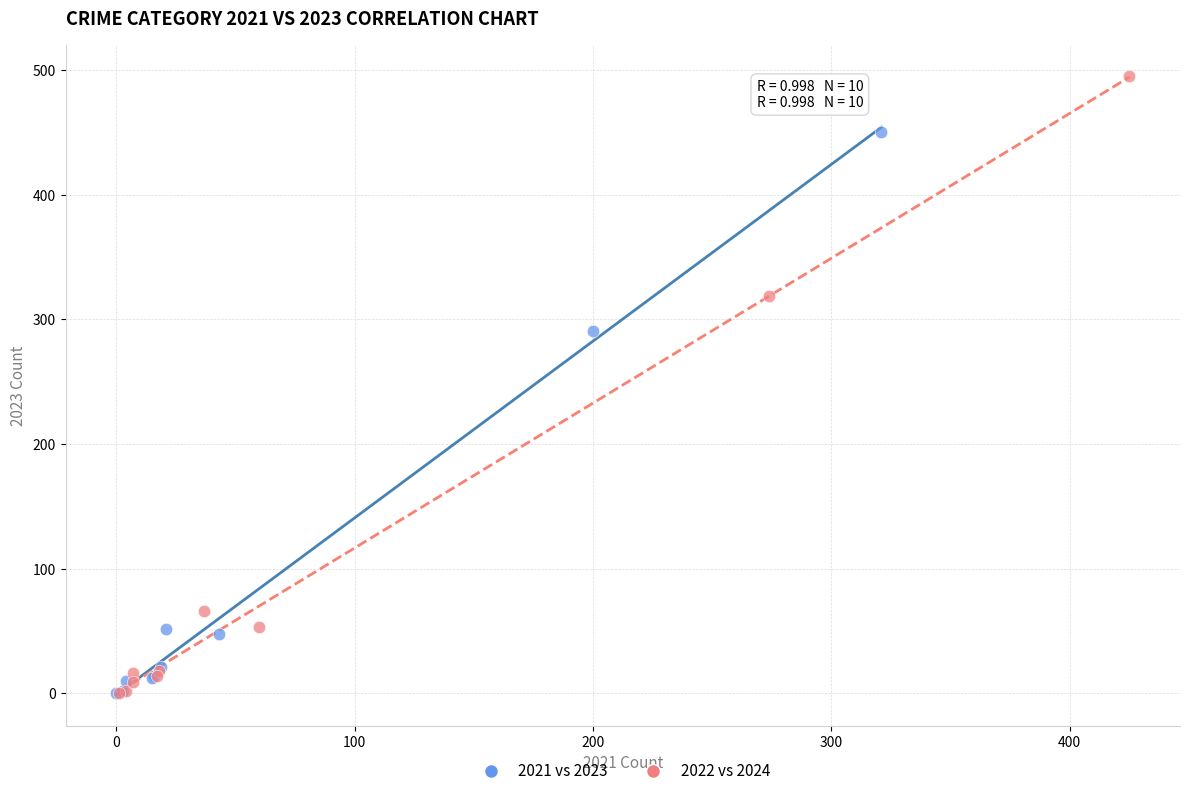

Which series has the largest Y range (max minus min)?

2022 vs 2024